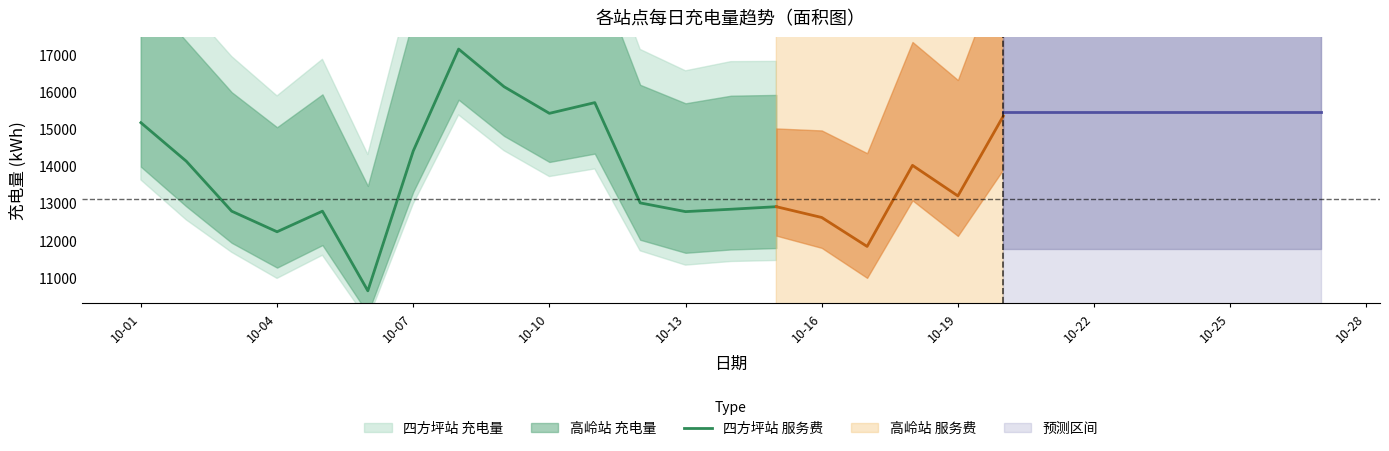

How many lines are shown in the chart?

1